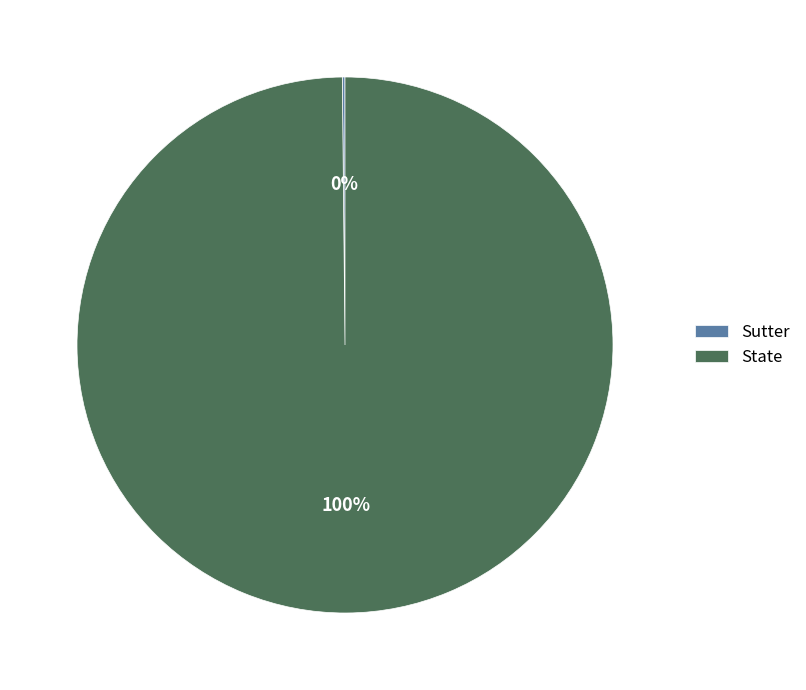

To the nearest percent, what percentage of the pie is State?

100%